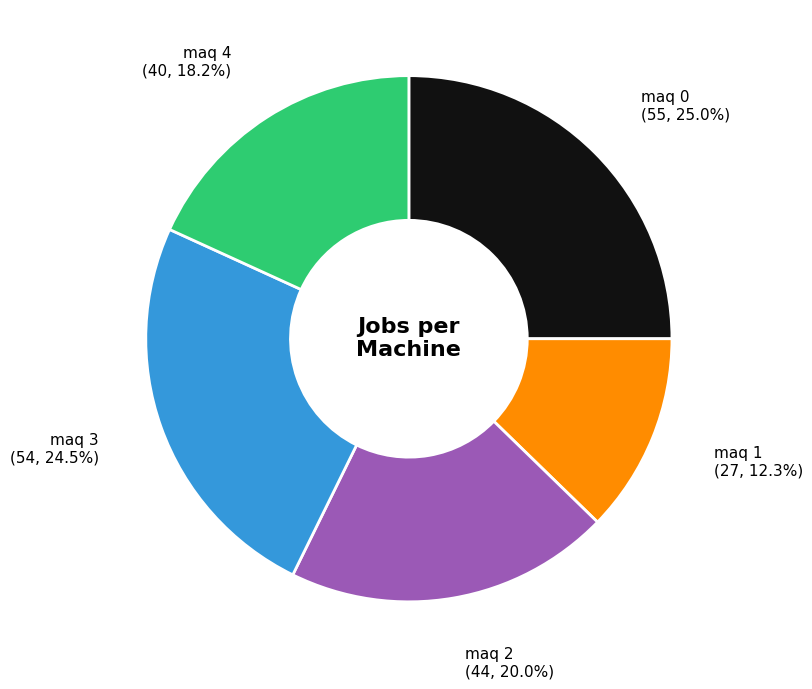

Between maq 1 and maq 0, which is larger?

maq 0